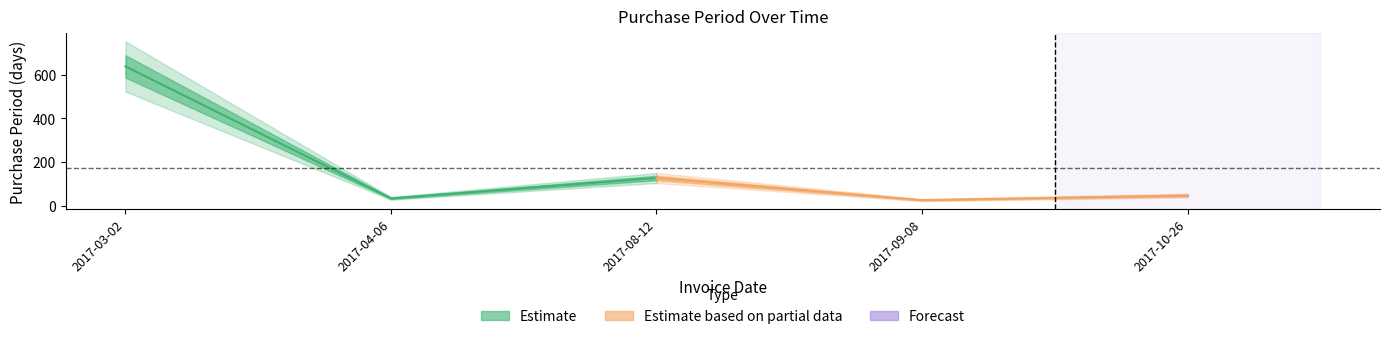

What is the change in value from 2017-03-02 to 2017-04-06?

-602